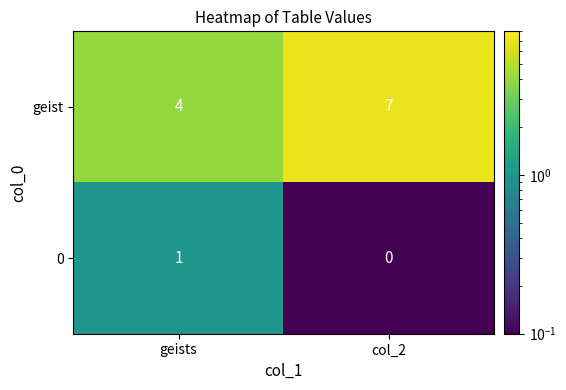

List the series in order of their overall mean, highest first.

geist, 0